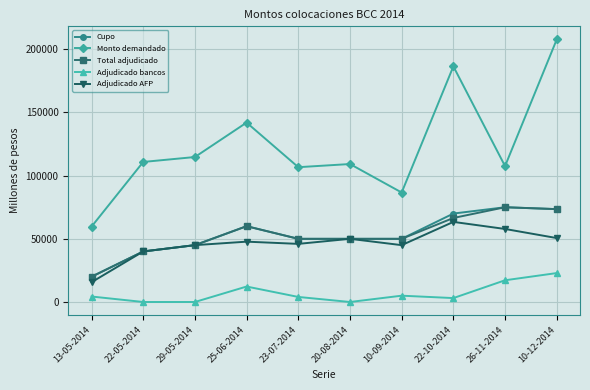

How many distinct data groups are displayed?

5